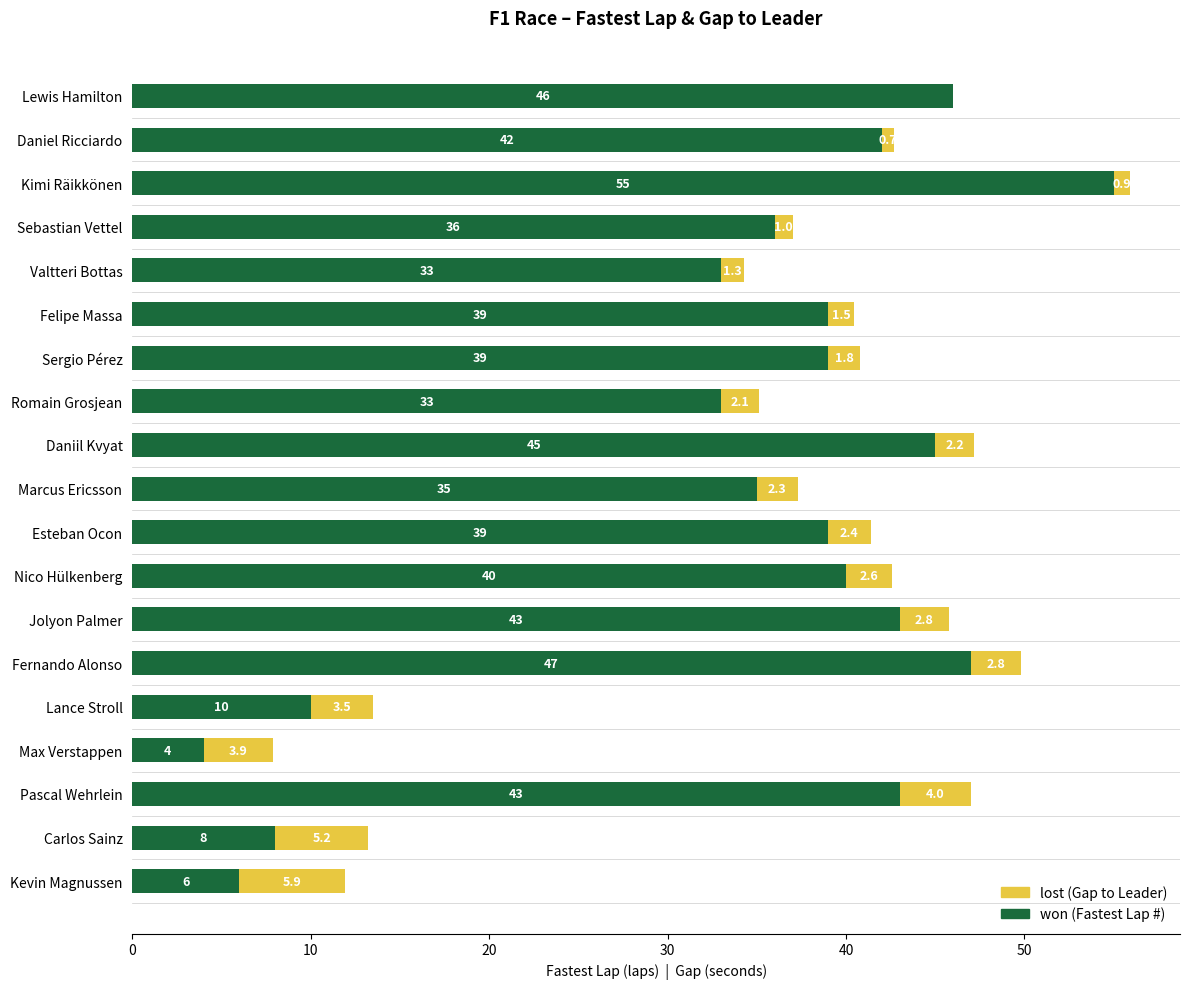

At which category is the sum across all series the highest?

Kimi Räikkönen